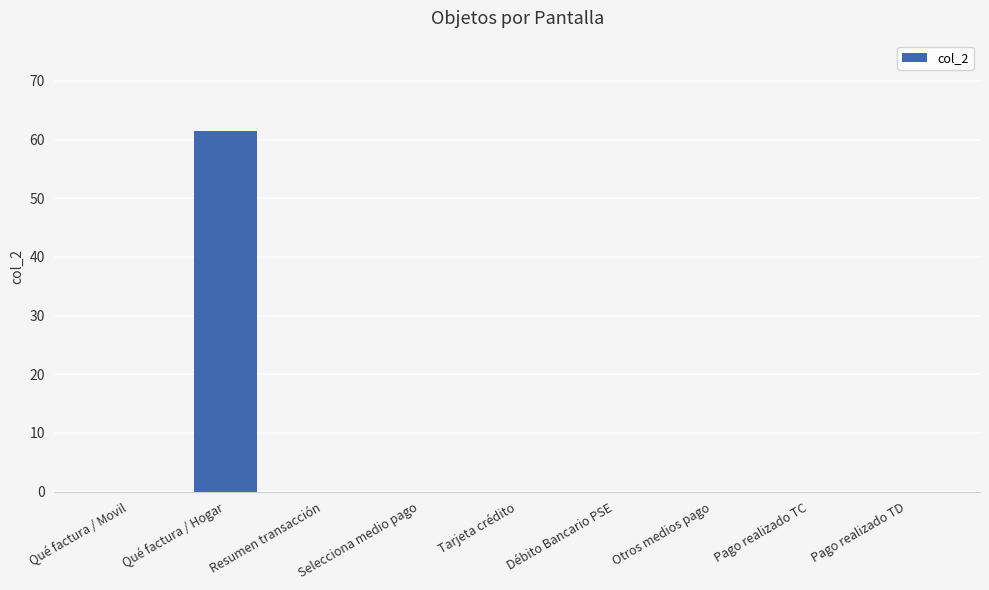

Read the value at Qué factura / Hogar.

61.5